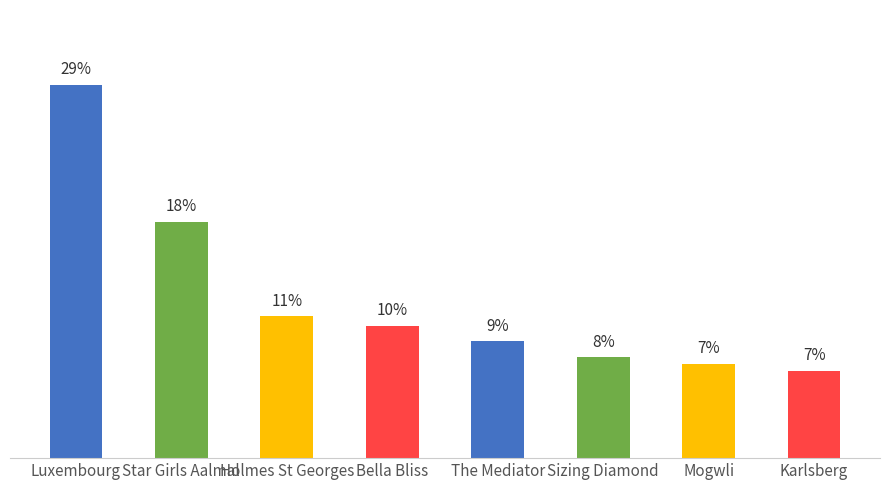

Between Sizing Diamond and Bella Bliss, which is larger?

Bella Bliss